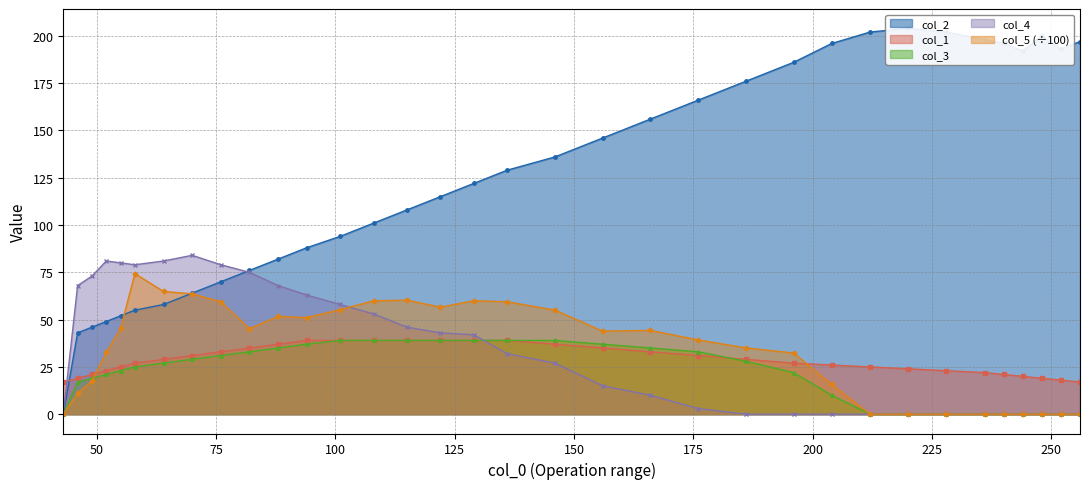

What is the greatest value displayed?

204.0